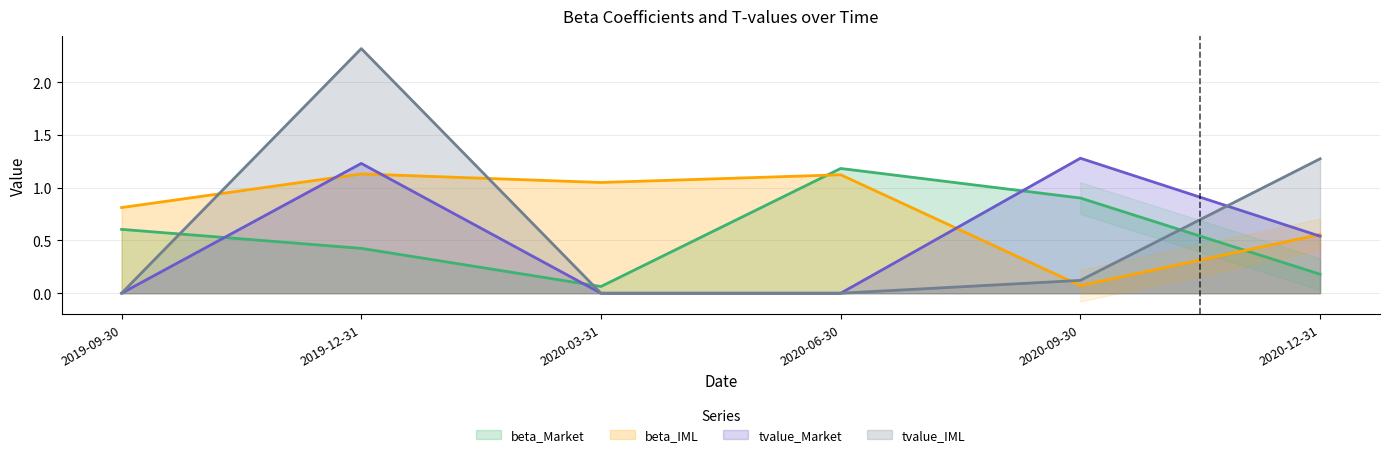

What is the difference between the maximum and minimum values in the beta_IML series?

1.1